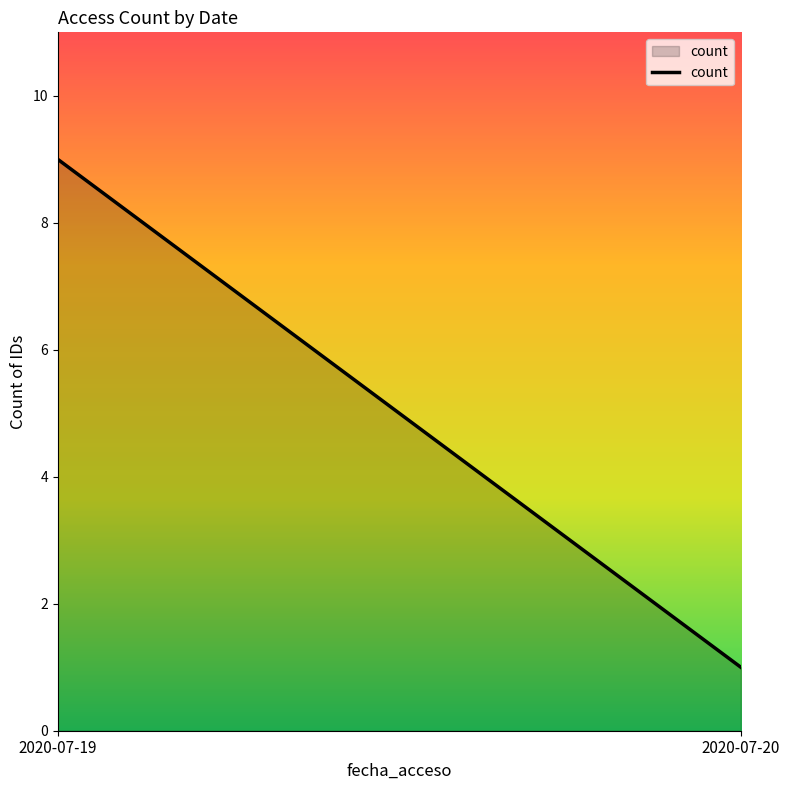

What is the maximum value shown in the chart?

9